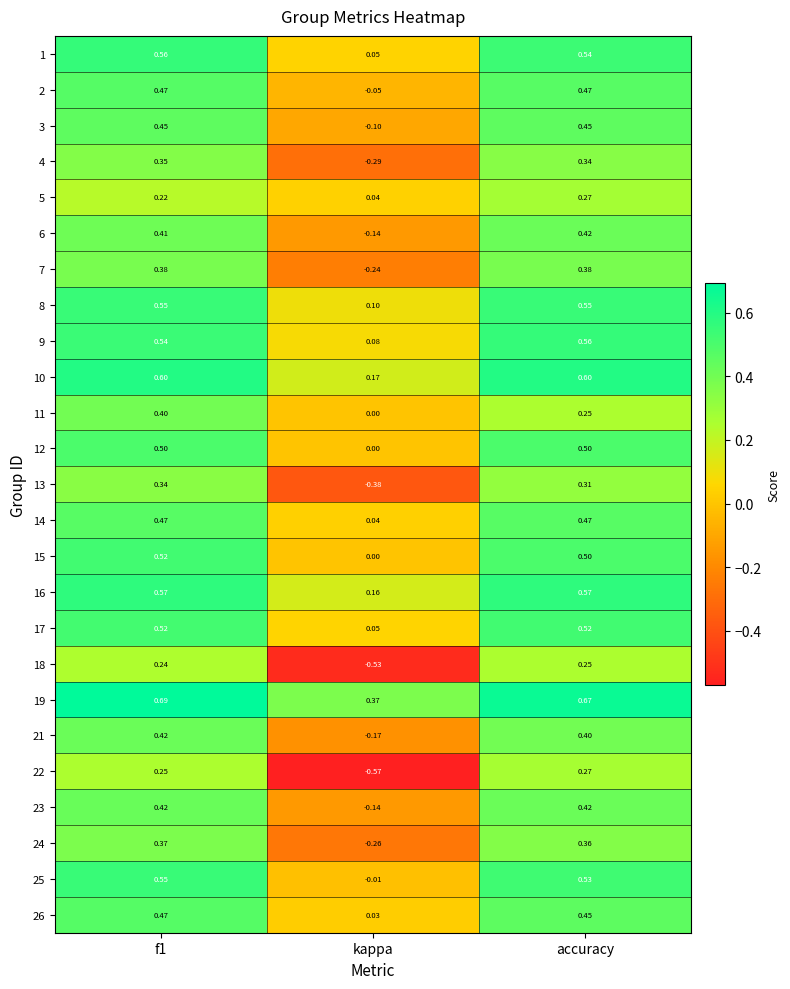

Which label corresponds to the smallest value in the chart?

kappa